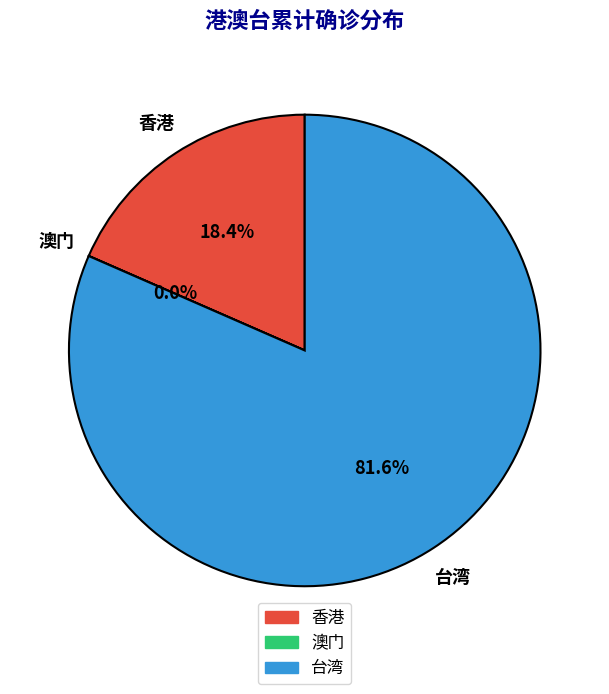

The 香港 slice represents 18% of the pie. True or false?

True